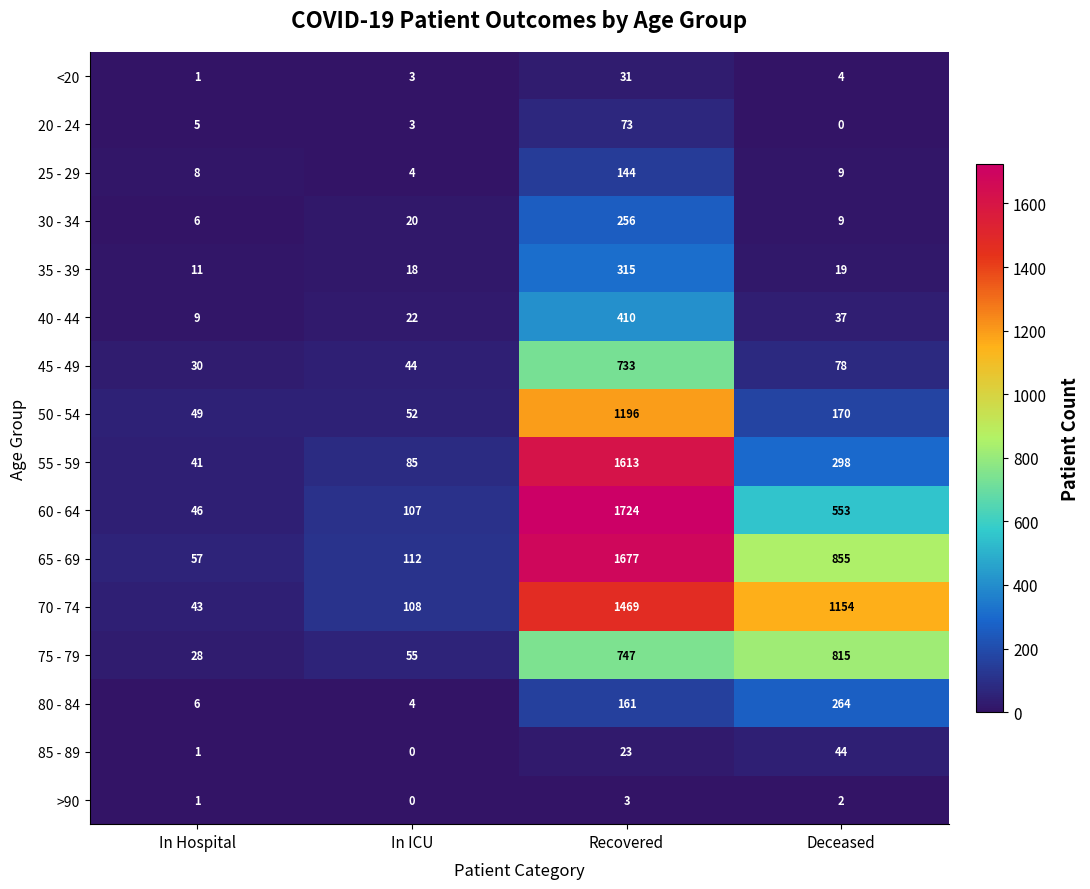

What is the difference between the highest and lowest values at In ICU?

112